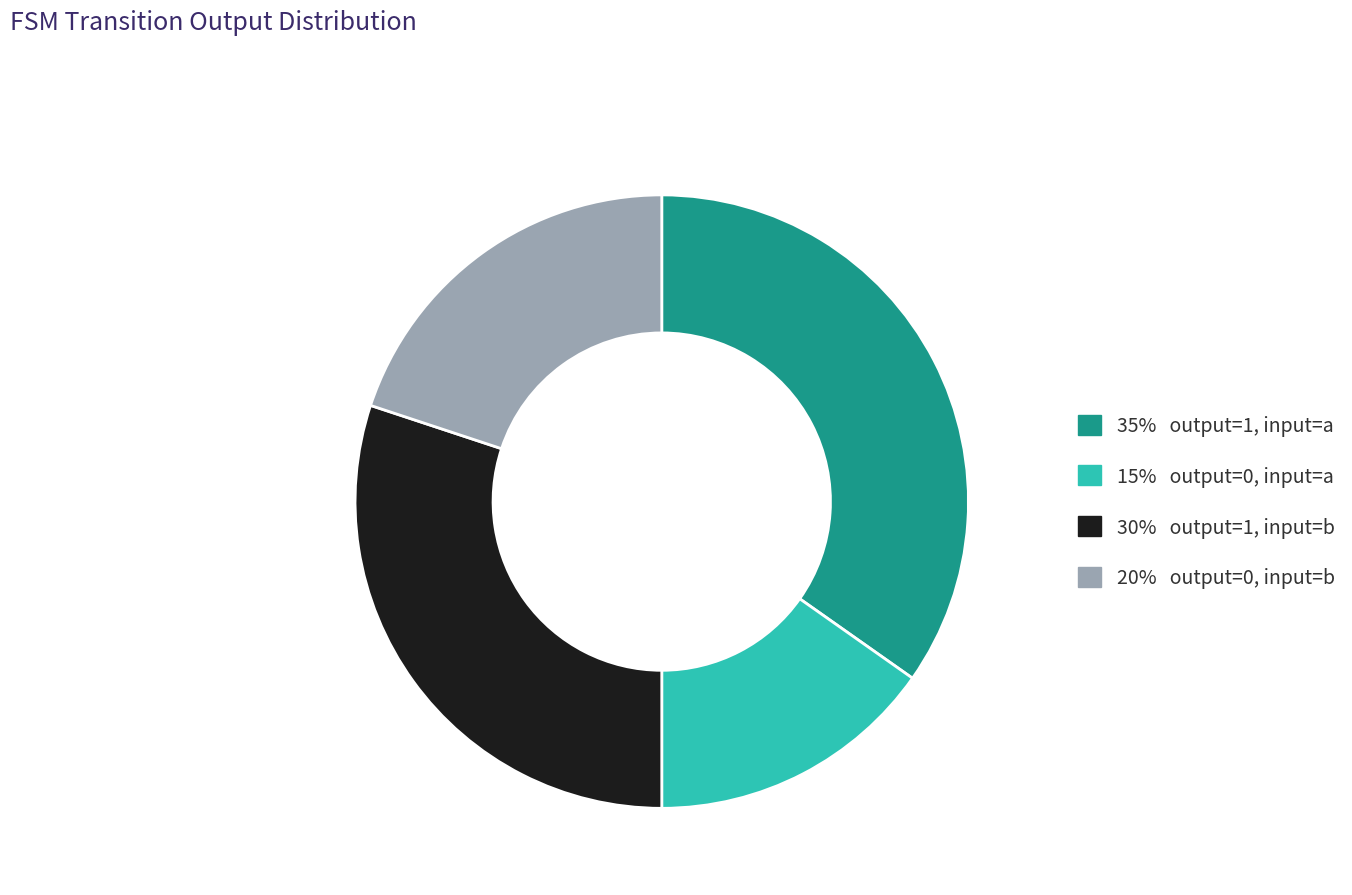

Does any single category account for the majority?

No